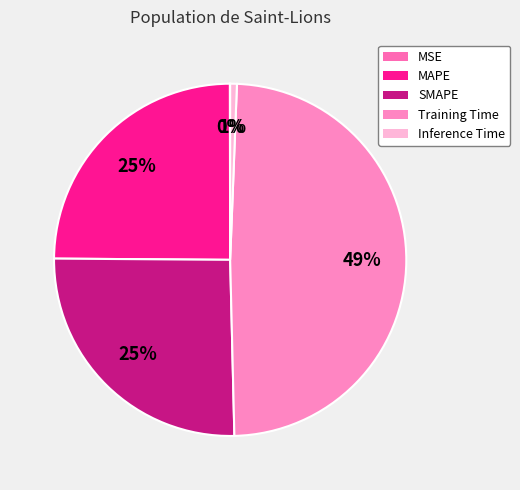

How much of the chart is everything except Training Time?

51.0%